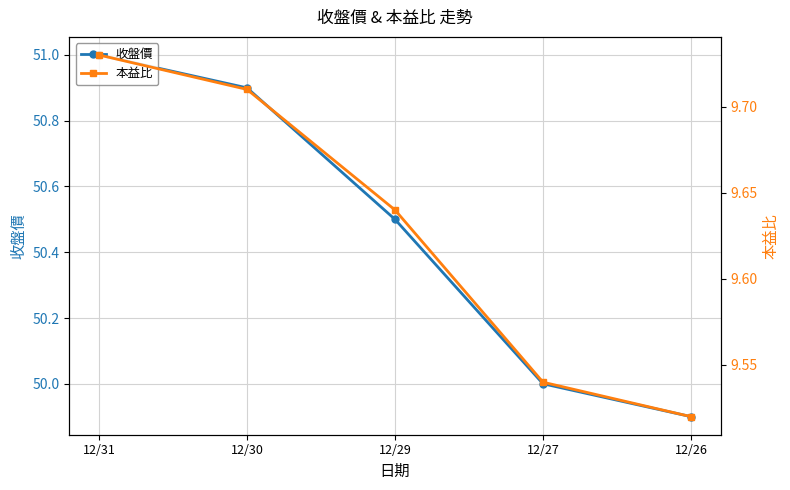

What is the difference between the highest and lowest values at 12/30?

41.2